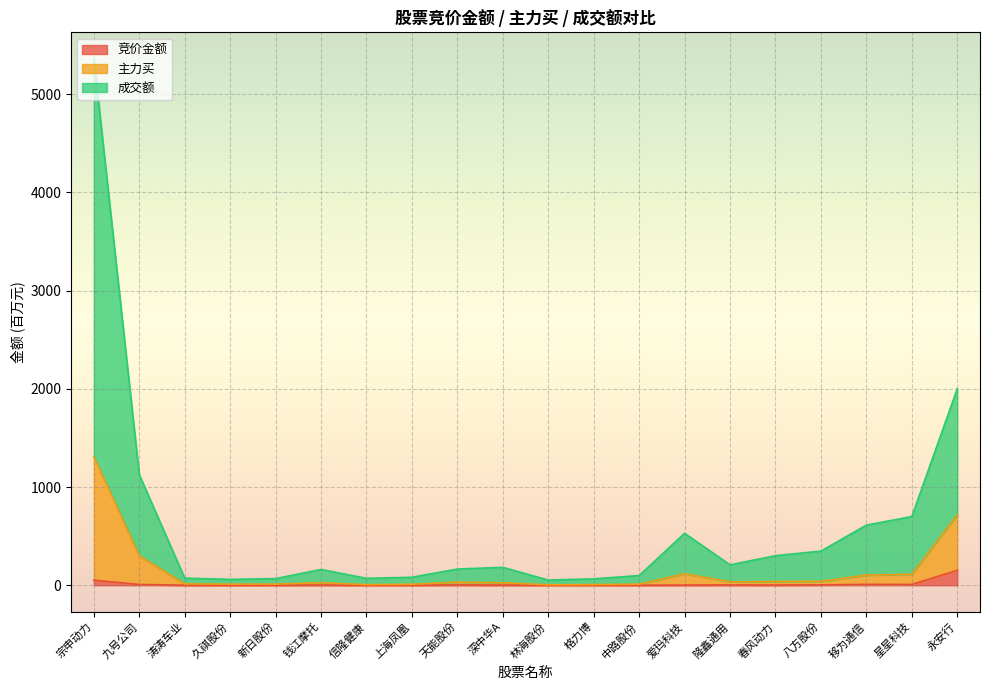

What is the minimum value shown in the chart?

0.4